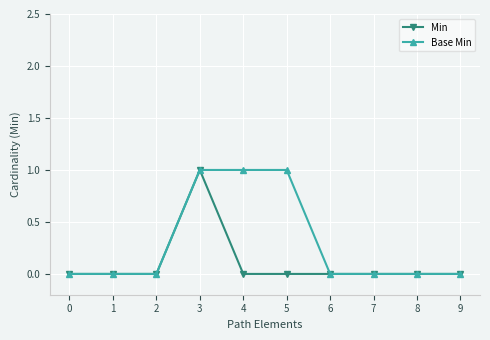

What is the maximum value shown in the chart?

1